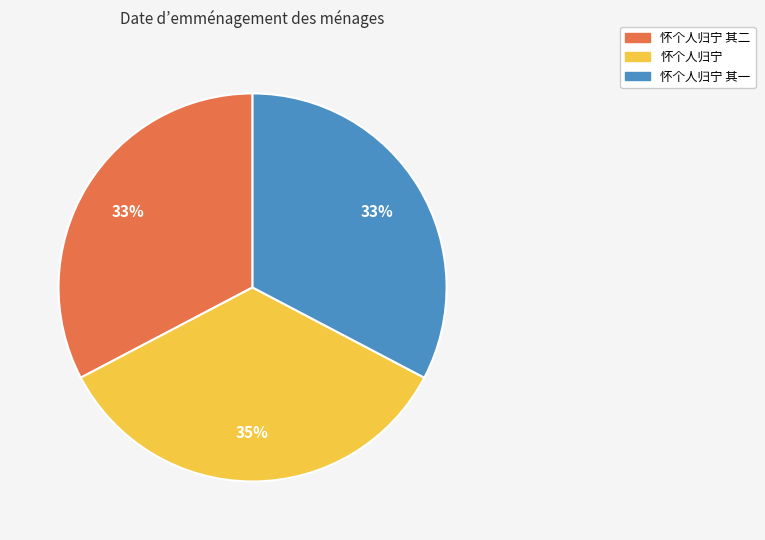

Does any single category account for the majority?

No